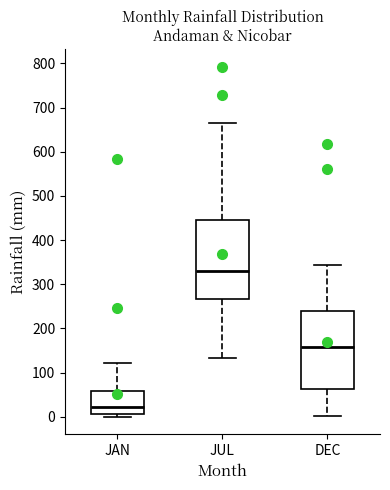

Where is the upper edge of the box for JAN on the y-axis? The values are not printed on the chart, so give them approximately, as read against the axis.

60